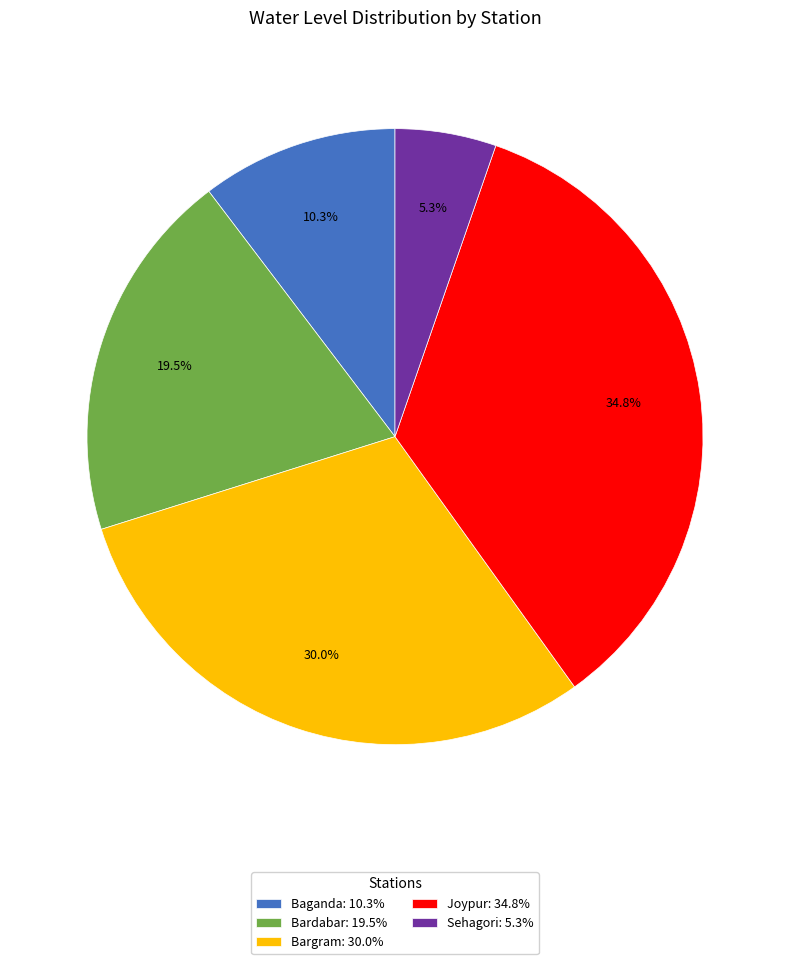

What is the largest slice in the pie chart?

Joypur